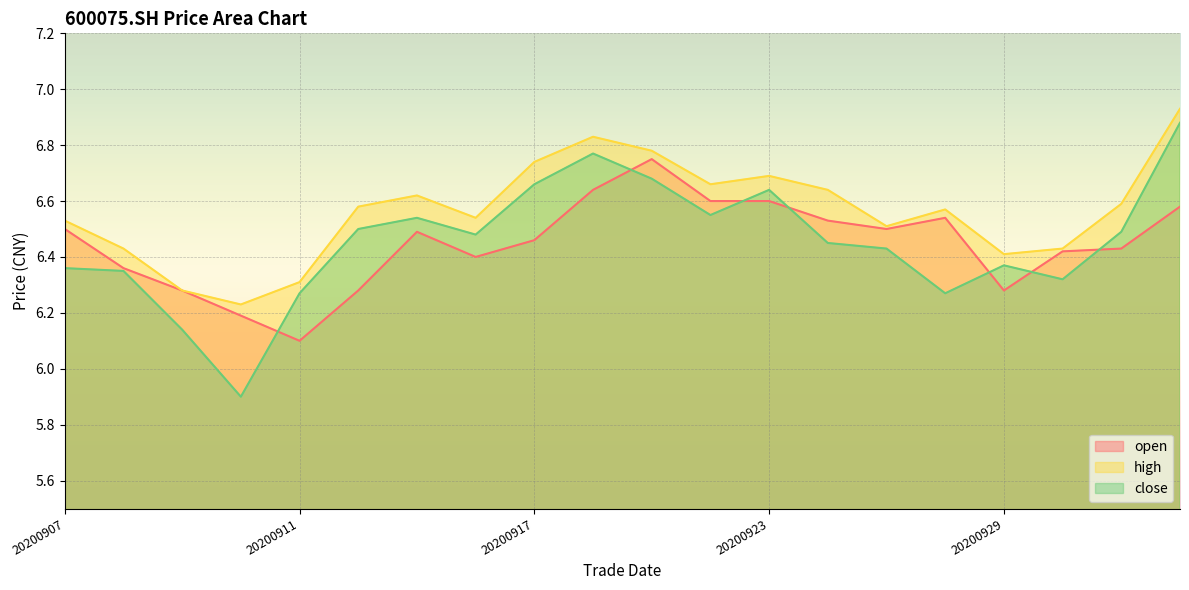

Is the value of high at 20200923 greater than the value of close at 20200922?

Yes